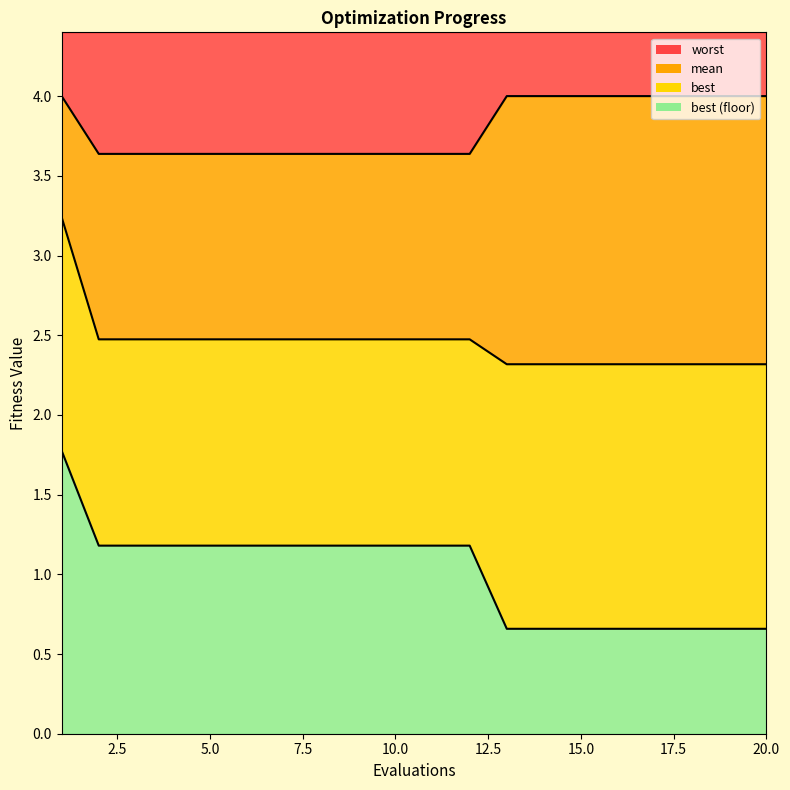

True or false: best has more than 0 interior local peaks.

False